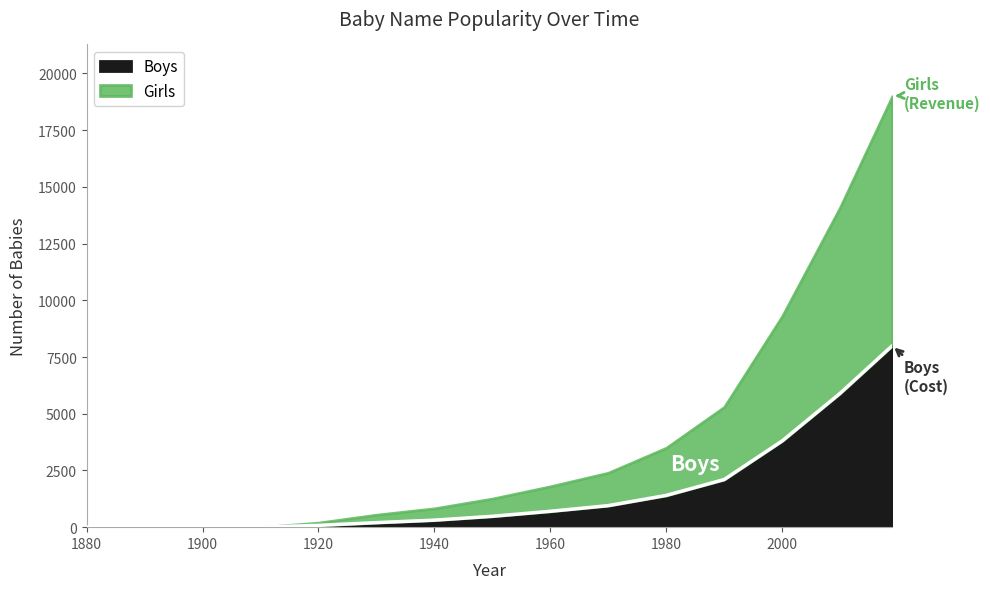

Is it true that the value at 1880 is 4032?

False